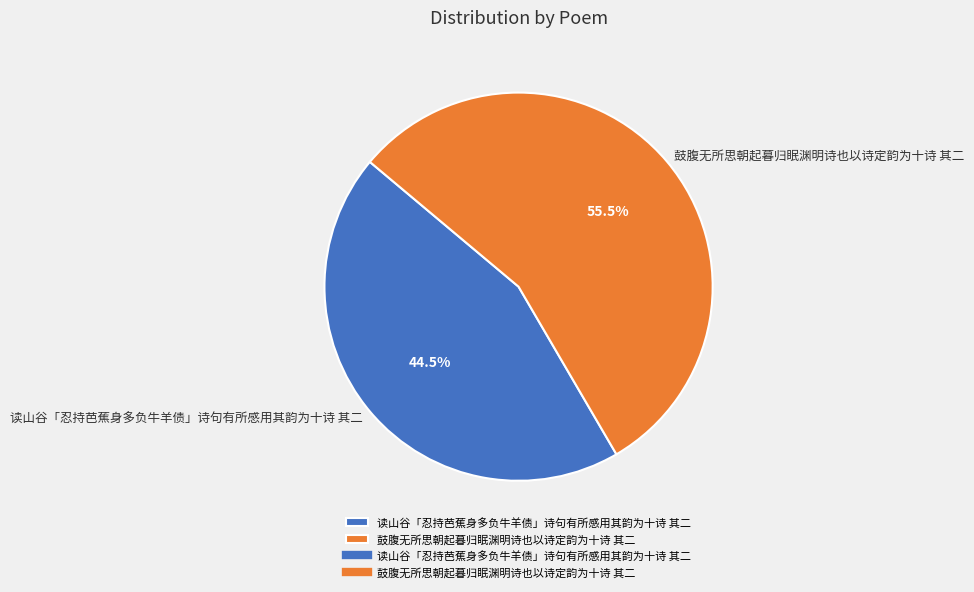

How many slices are in this pie chart?

2